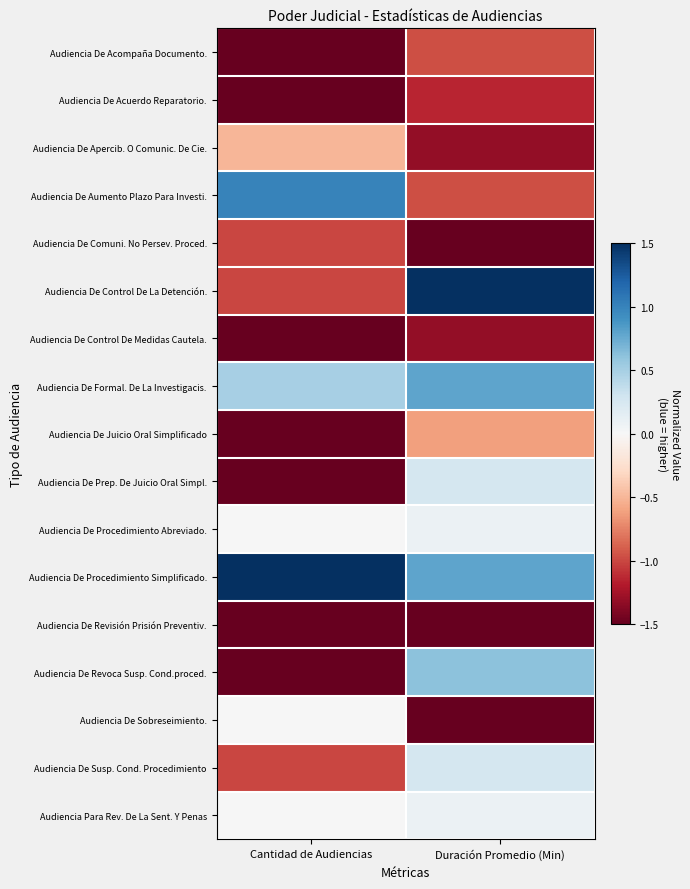

At Cantidad de Audiencias, list the series in order from smallest to largest.

Audiencia De Acompaña Documento., Audiencia De Acuerdo Reparatorio., Audiencia De Control De Medidas Cautela., Audiencia De Juicio Oral Simplificado, Audiencia De Prep. De Juicio Oral Simpl., Audiencia De Revisión Prisión Preventiv., Audiencia De Revoca Susp. Cond.proced., Audiencia De Comuni. No Persev. Proced., Audiencia De Control De La Detención., Audiencia De Susp. Cond. Procedimiento, Audiencia De Apercib. O Comunic. De Cie., Audiencia De Procedimiento Abreviado., Audiencia De Sobreseimiento., Audiencia Para Rev. De La Sent. Y Penas, Audiencia De Formal. De La Investigacis., Audiencia De Aumento Plazo Para Investi., Audiencia De Procedimiento Simplificado.